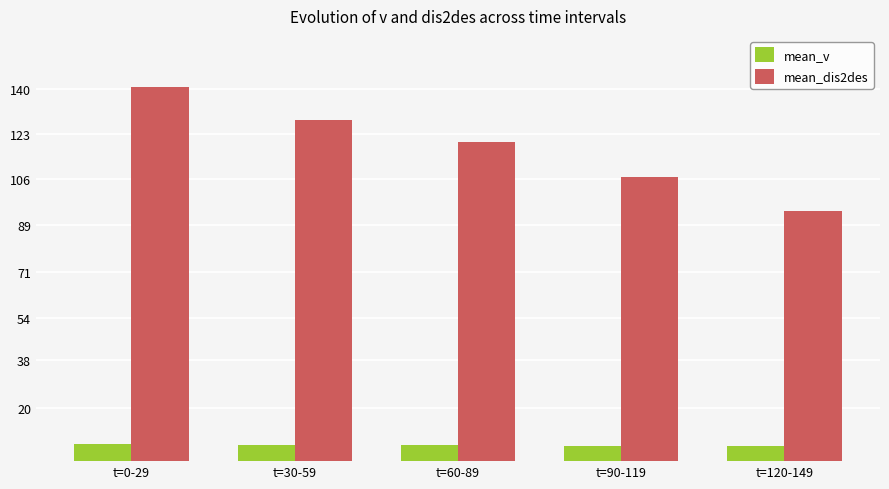

Count the number of categories in the chart.

5